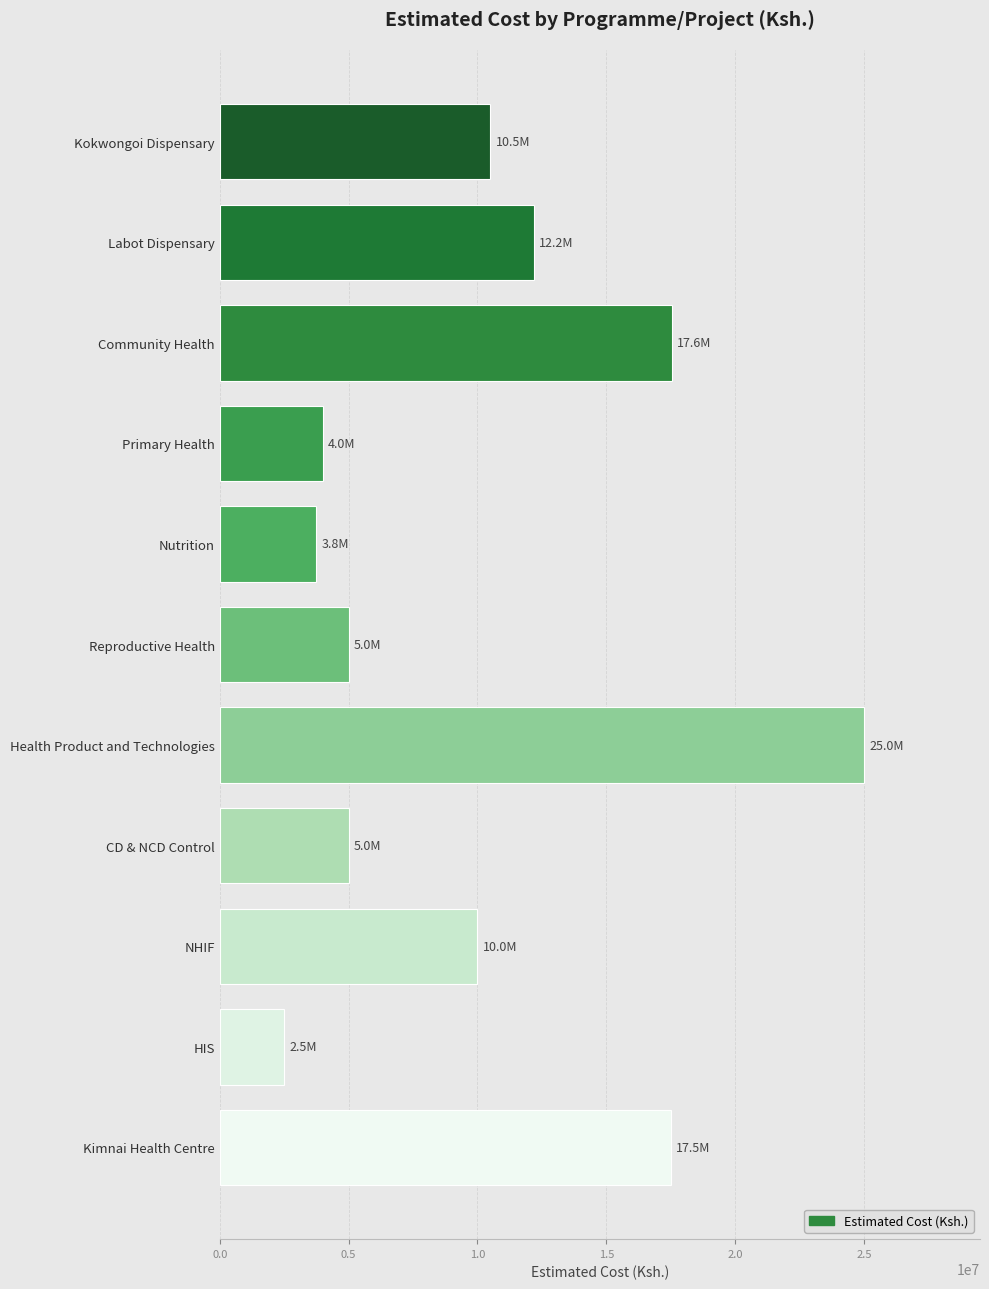

What is the approximate value at Kokwongoi Dispensary?

10500000